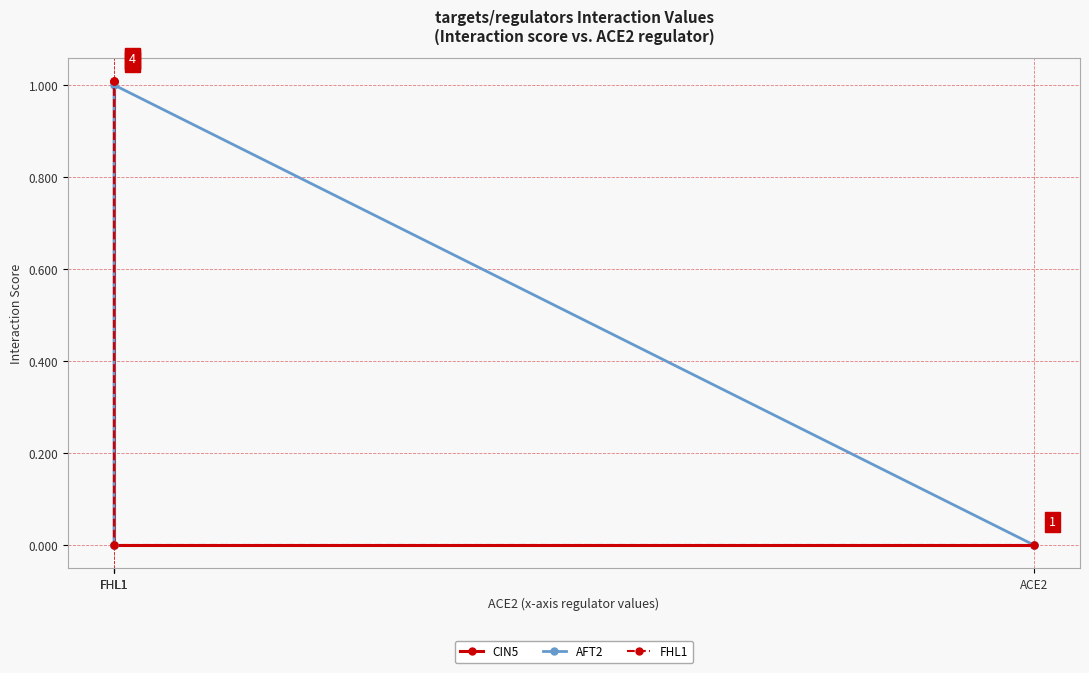

What is the difference between the highest and lowest values at FHL1?

1.0